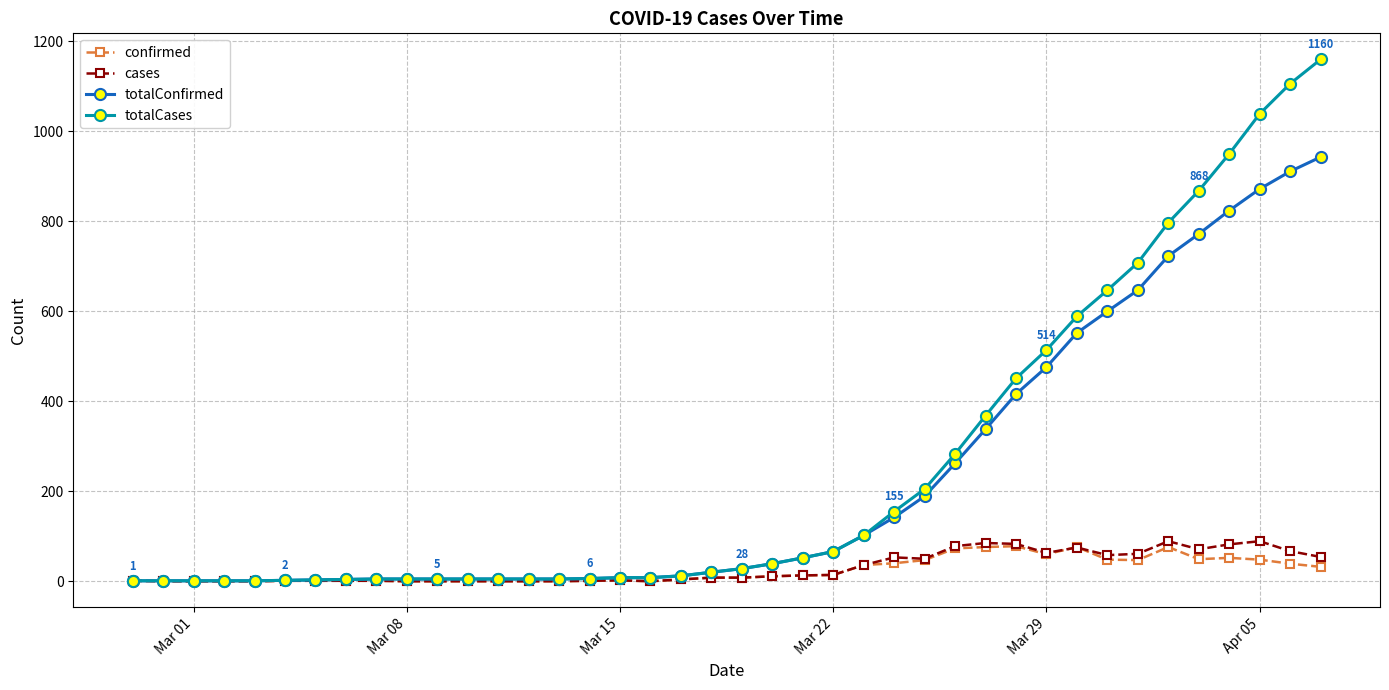

What is the difference between the second highest and second lowest values in the totalCases series?

1105